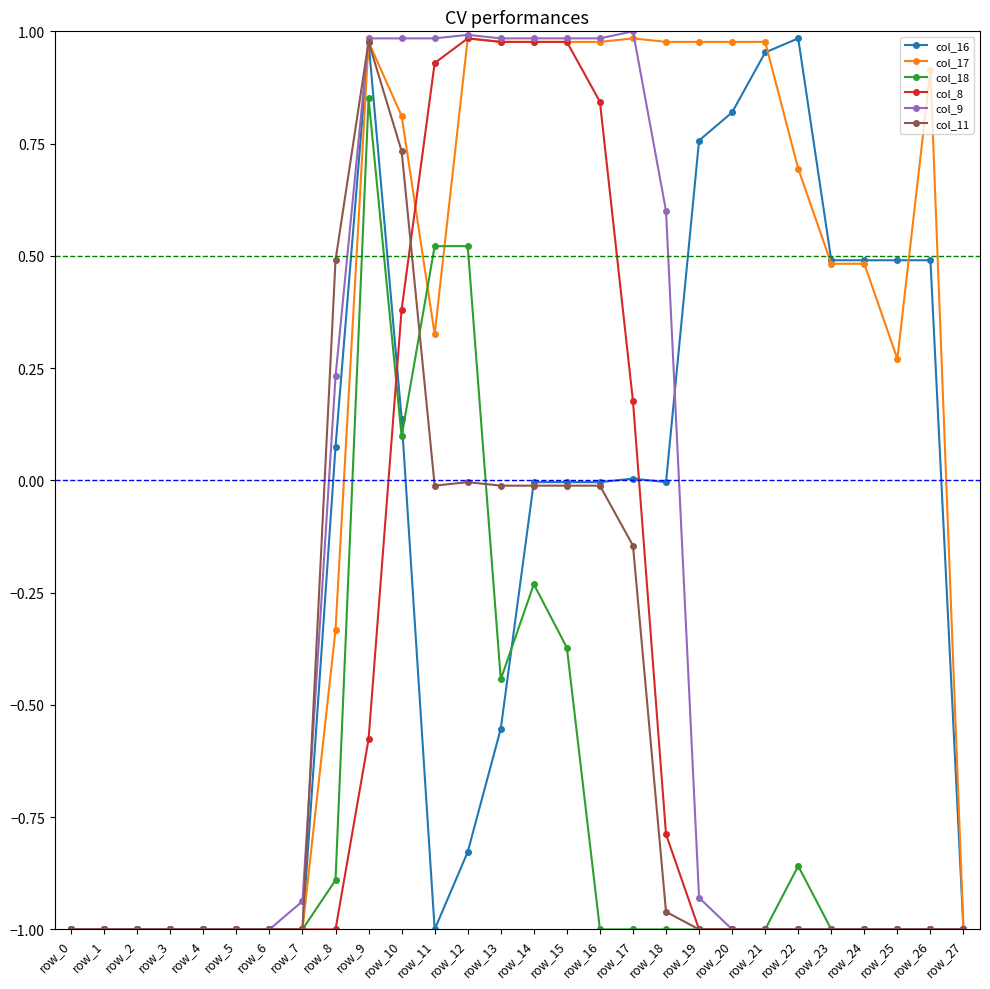

Where does the col_17 series first go above 0?

row_9